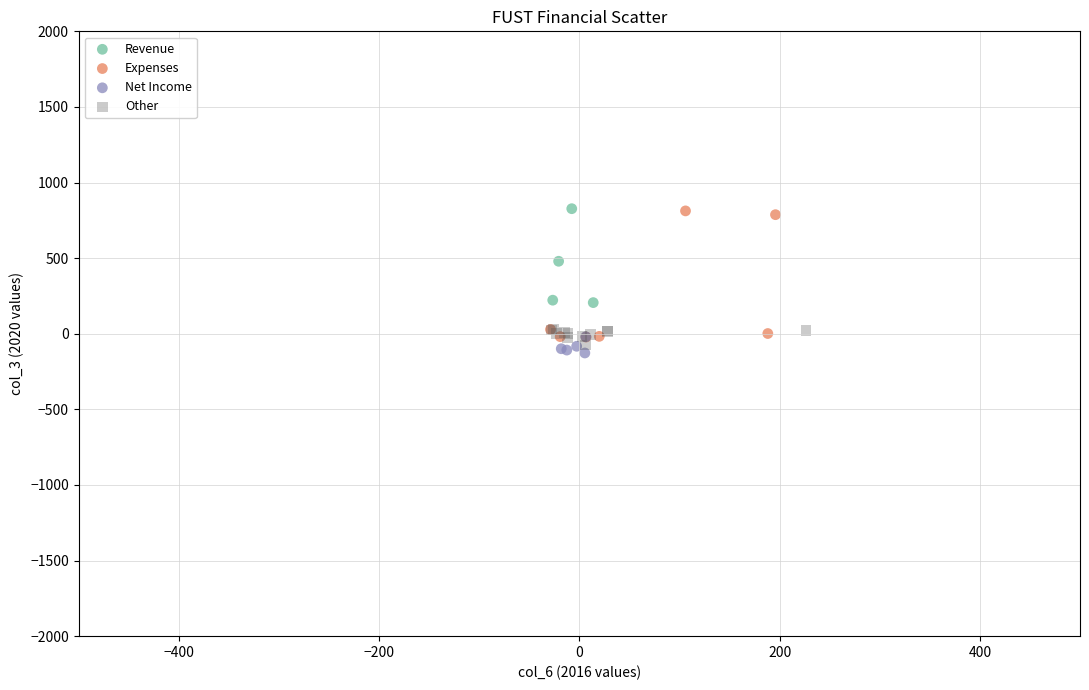

What are all the series names shown in the legend?

Revenue, Expenses, Net Income, Other